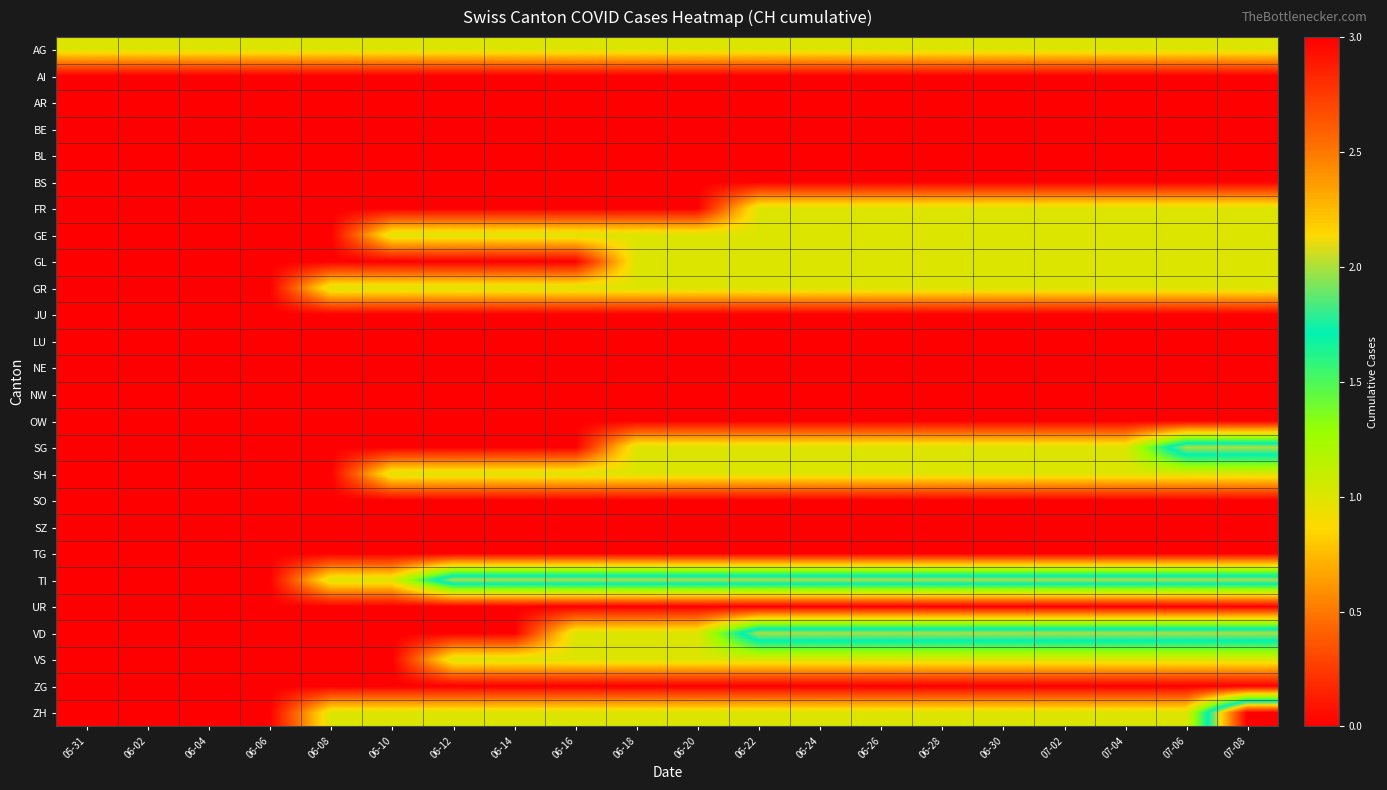

Between 07-06 and 07-02, which is larger?

07-06